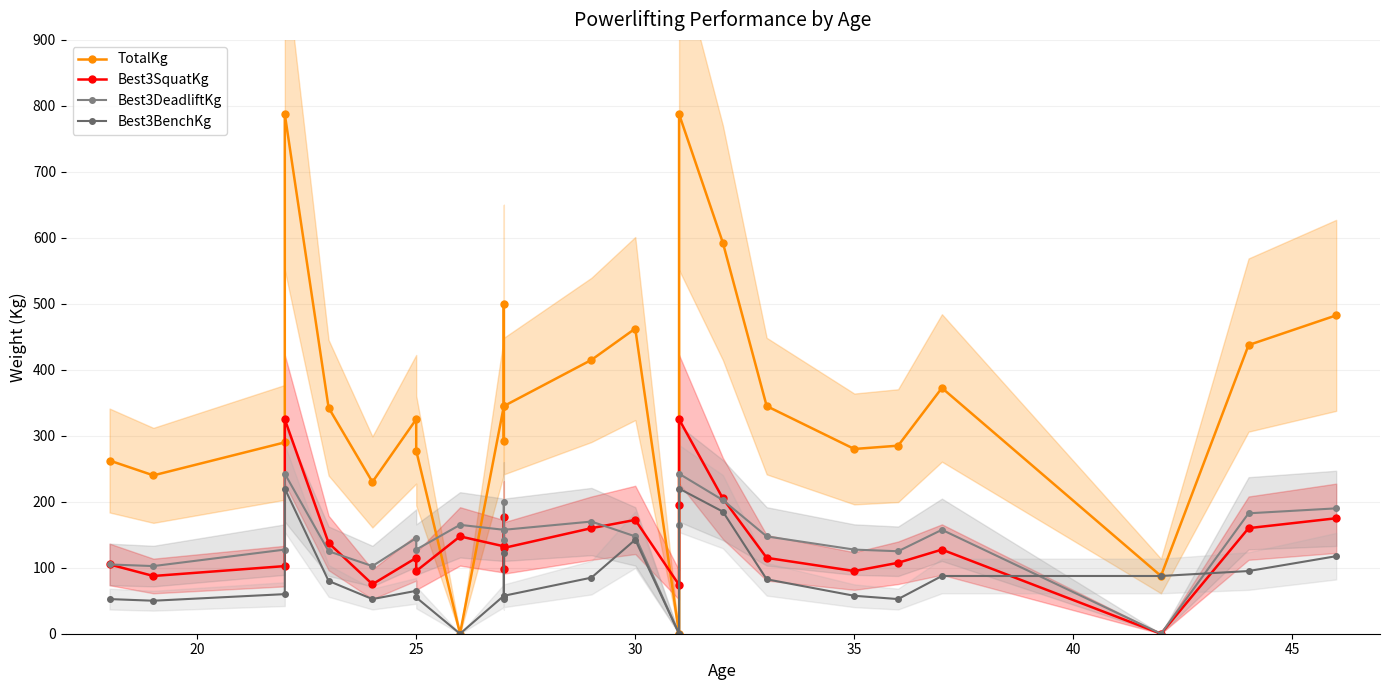

What are all the series names shown in the legend?

TotalKg, Best3SquatKg, Best3DeadliftKg, Best3BenchKg